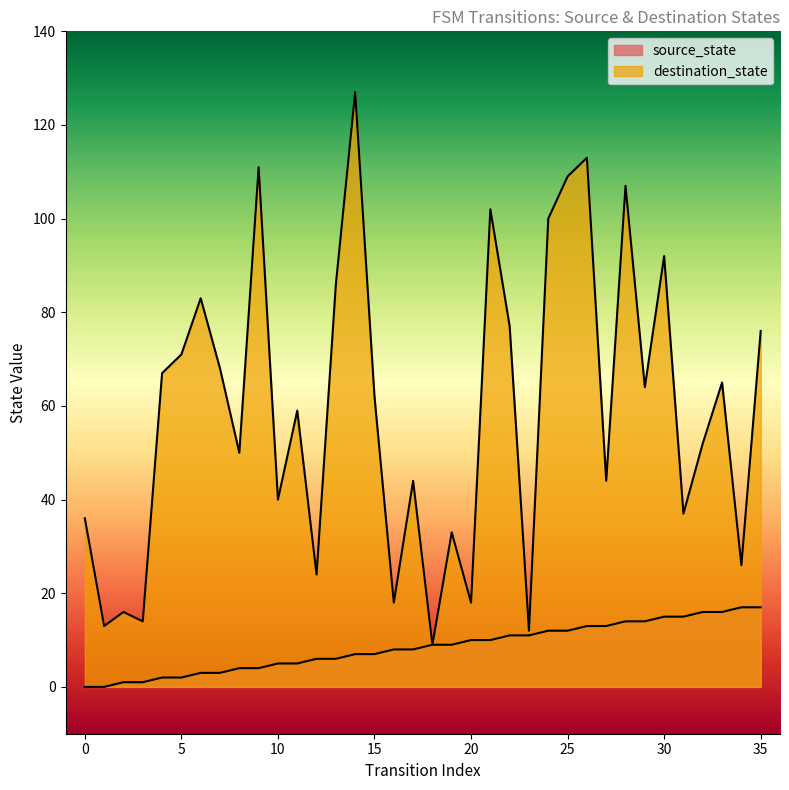

How many lines are shown in the chart?

2